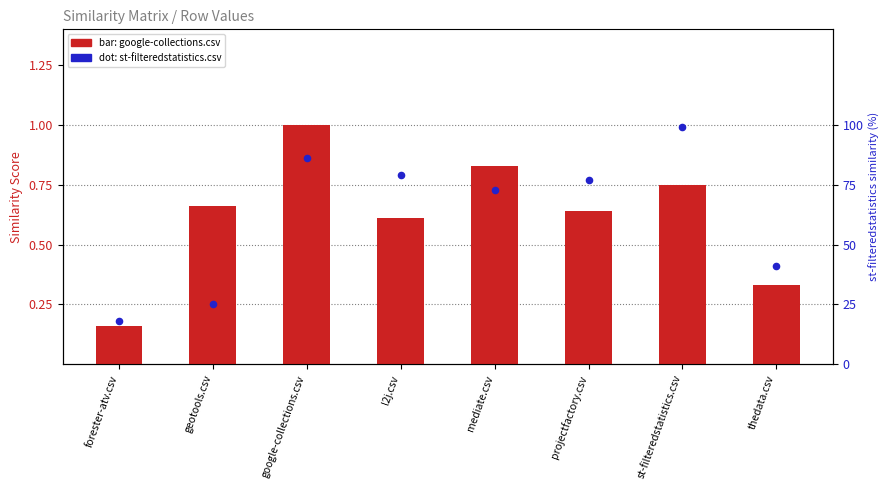

What is the total value across all series at l2j.csv?

79.6